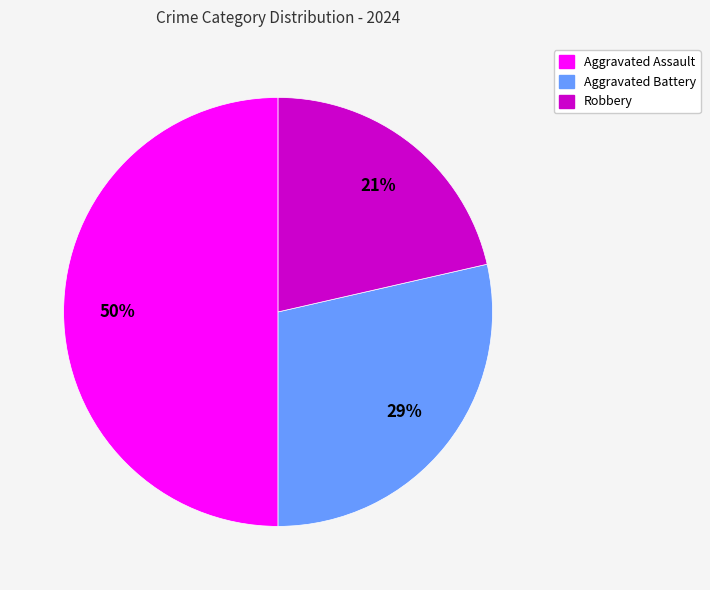

Which slice is the largest?

Aggravated Assault